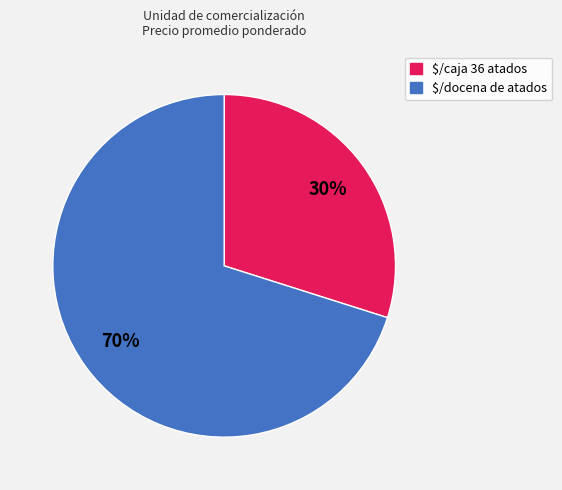

To the nearest percent, what is the difference between the largest and smallest slice percentages?

40%